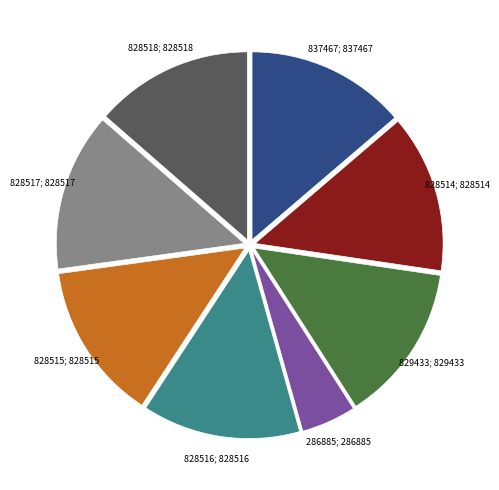

How many segments does this pie chart have?

8